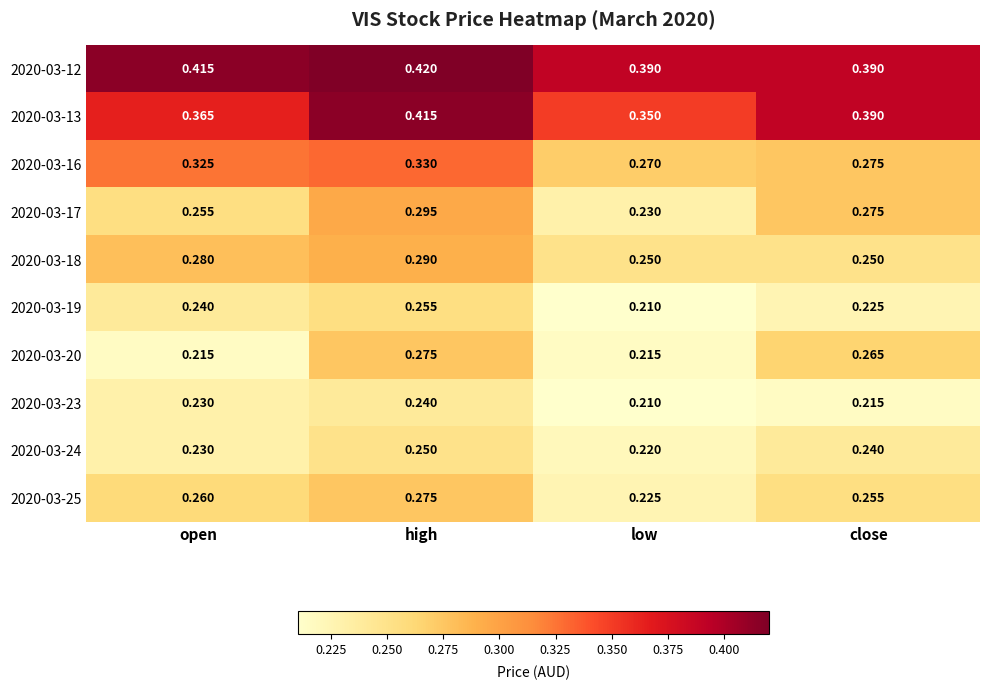

Which category has the highest value in the 2020-03-16 series?

high